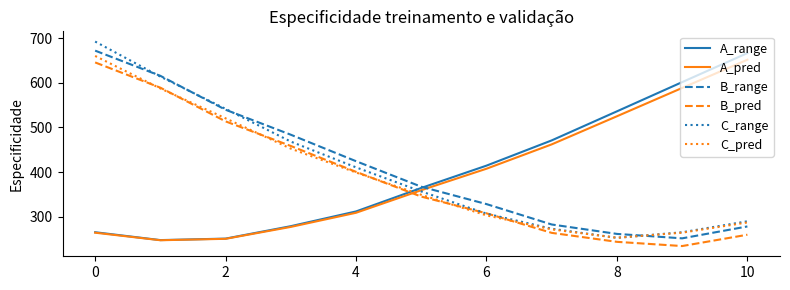

Does the chart have visible grid lines?

No